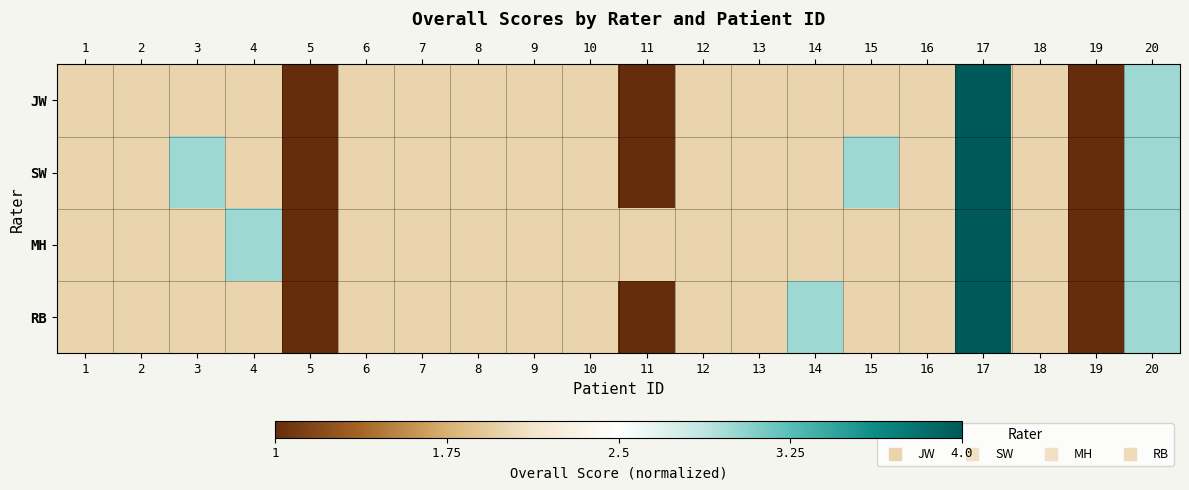

At how many categories does at least one series exceed 0?

18